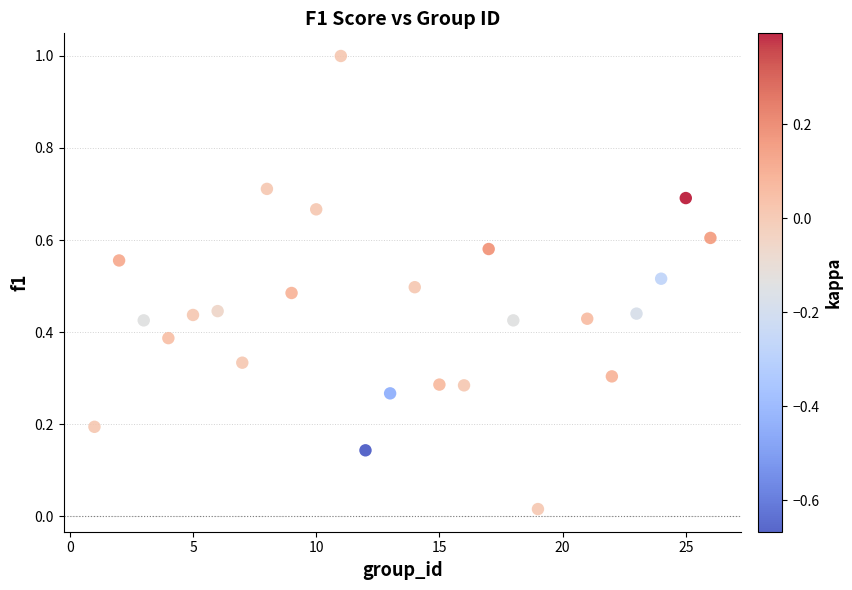

What is the range of Y values (max minus min)?

1.0